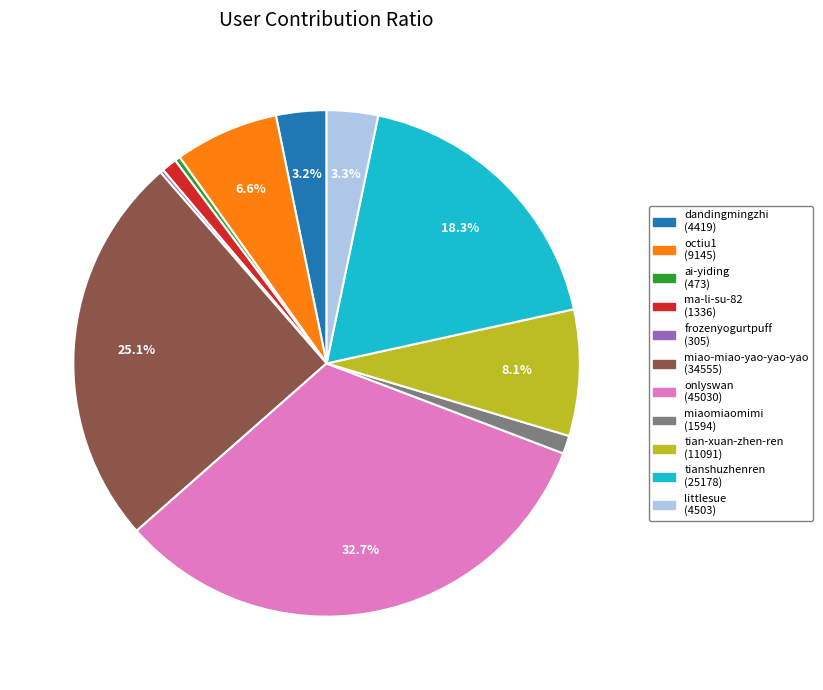

Does any single category account for the majority?

No